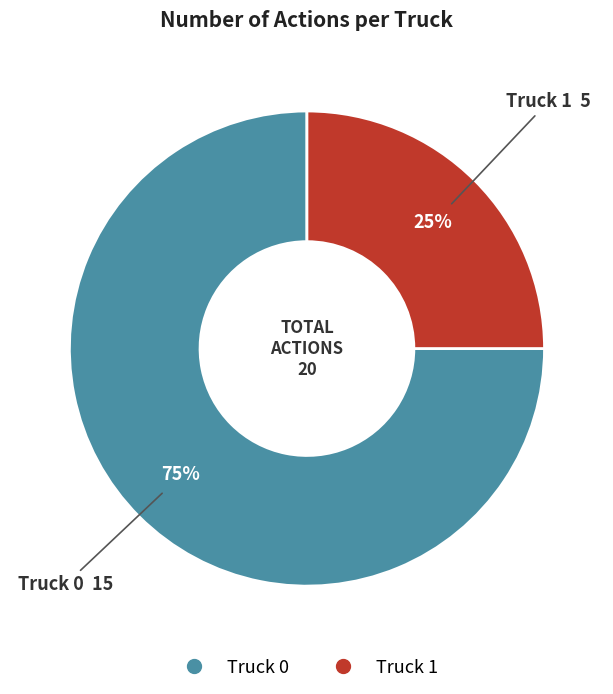

Which category has the smallest portion of the pie?

Truck 1